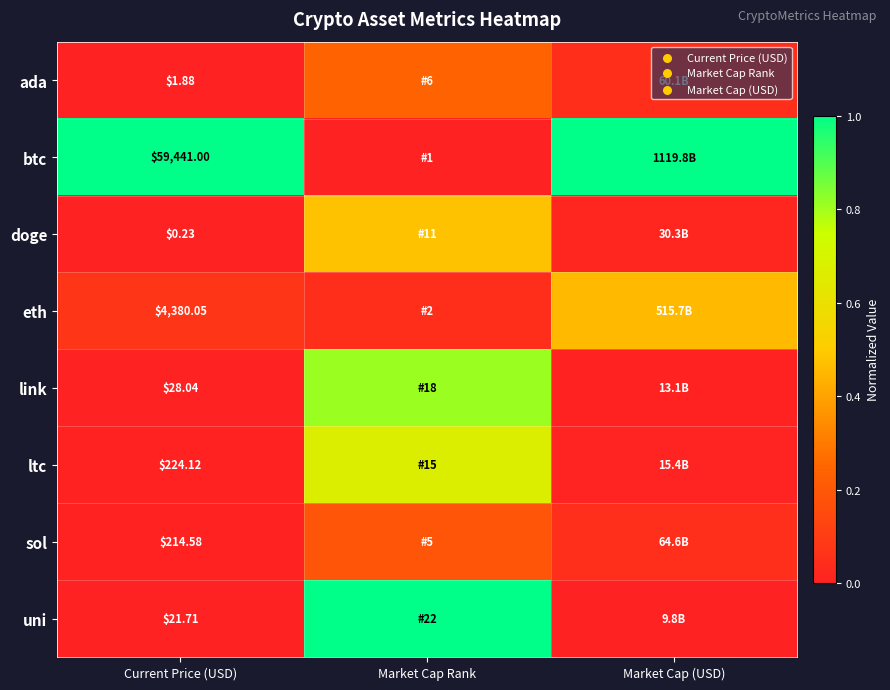

Which series changed the most between Market Cap Rank and Market Cap (USD)?

btc